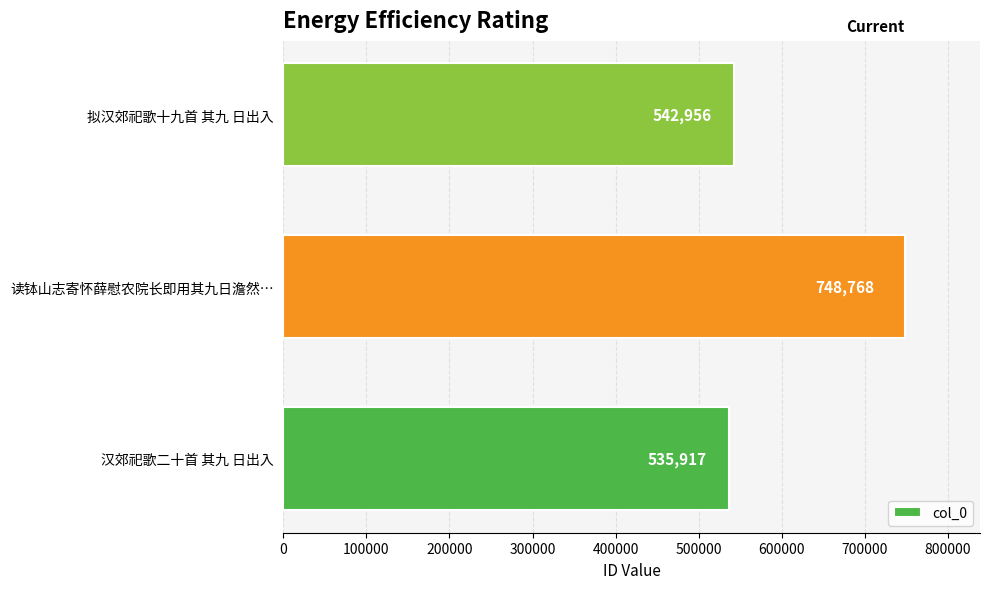

How many bars are there in total?

3